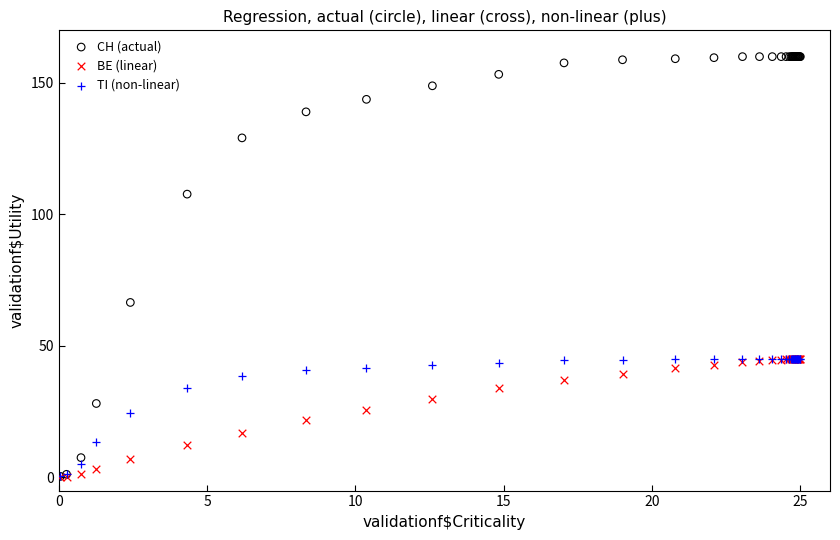

Across all series, what Y value is closest to 80?

66.5